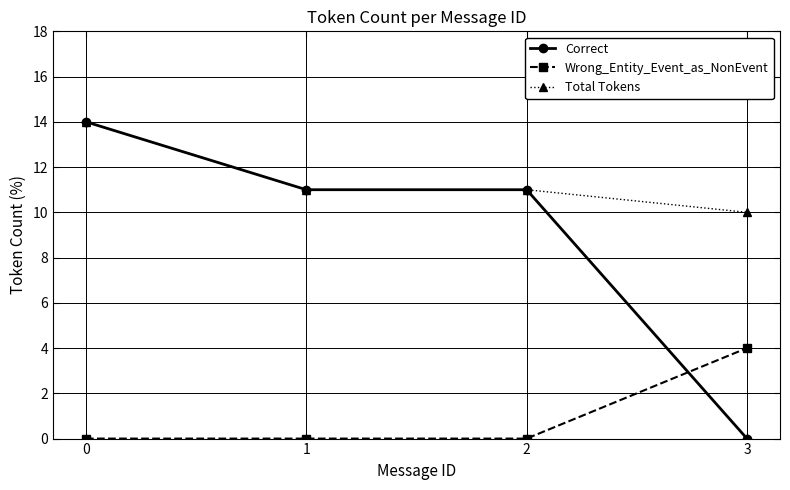

At 3, list the series in order from smallest to largest.

Correct, Wrong_Entity_Event_as_NonEvent, Total Tokens